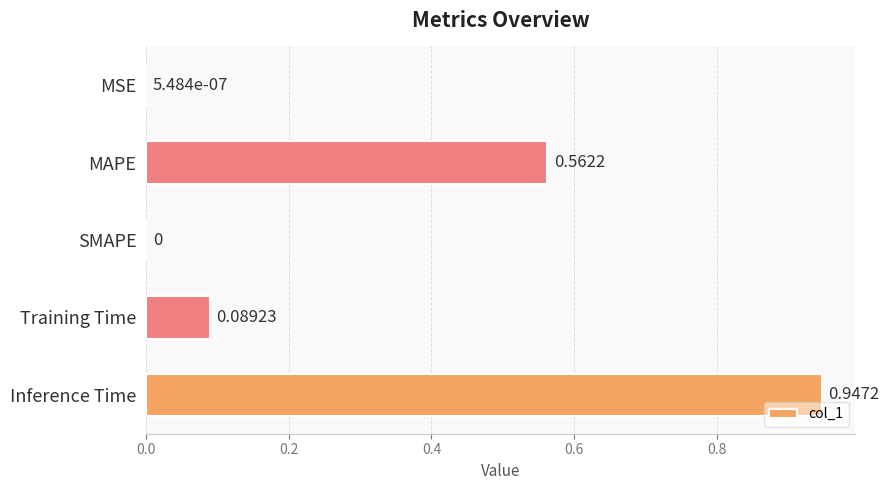

What is the change in value from SMAPE to Inference Time?

+0.9